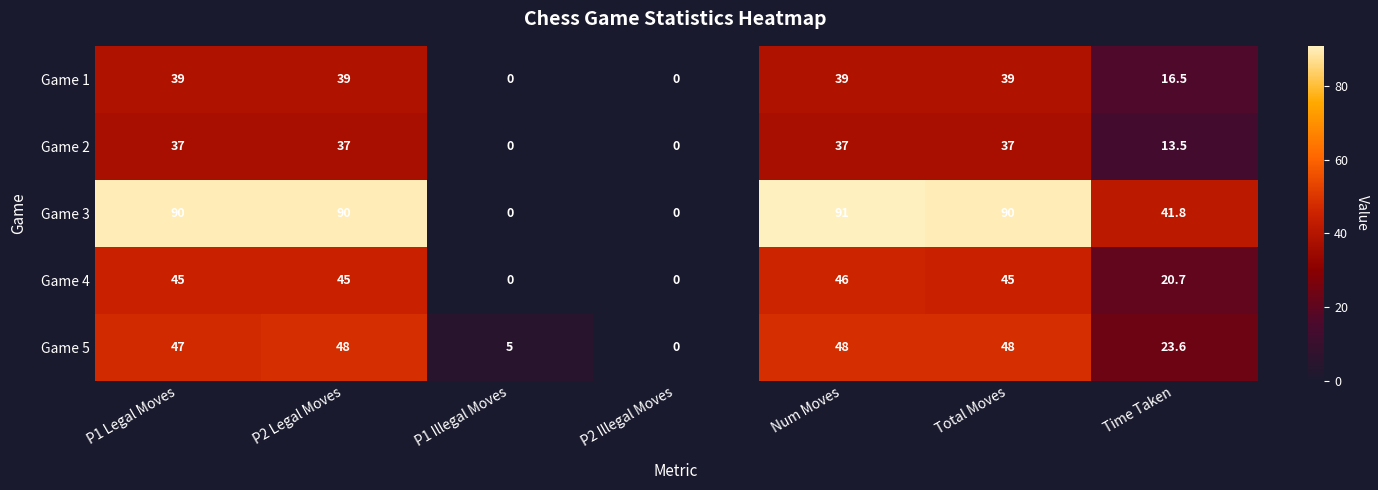

Rank the series by their maximum value, from lowest to highest.

Game 2, Game 1, Game 4, Game 5, Game 3